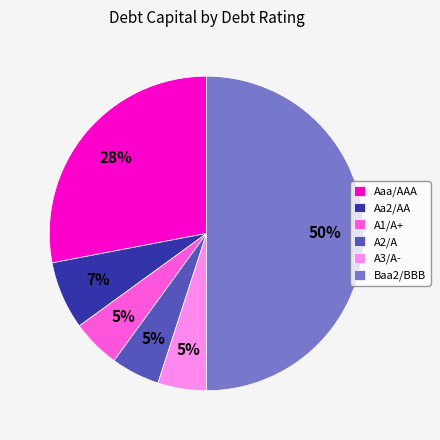

To the nearest percent, what is the difference between the largest and smallest slice percentages?

45%